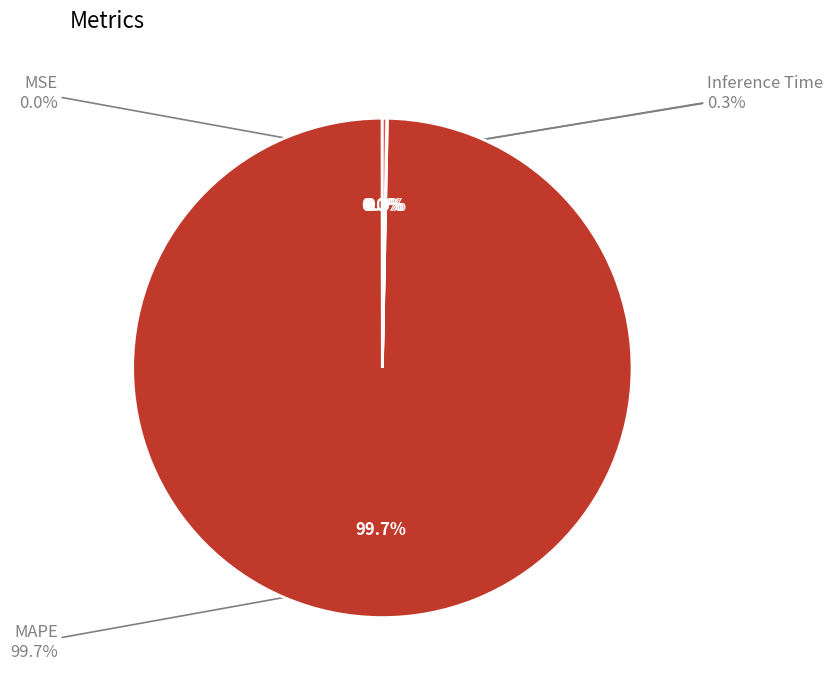

Rank the categories by value from lowest to highest.

MSE, Training Time, Inference Time, MAPE